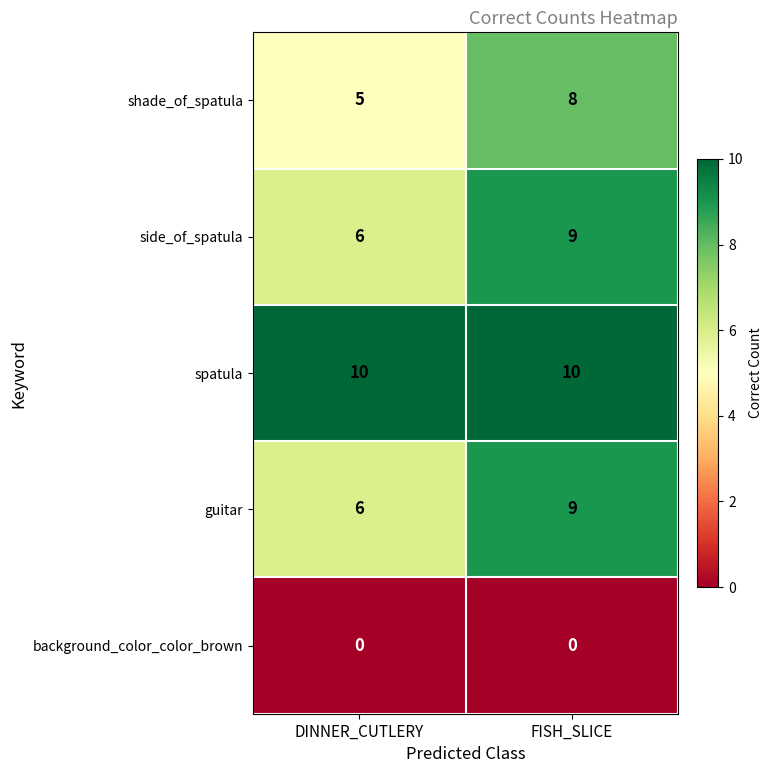

Reading left to right, list all the values displayed in this chart.

shade_of_spatula: 5	8
side_of_spatula: 6	9
spatula: 10	10
guitar: 6	9
background_color_color_brown: 0	0